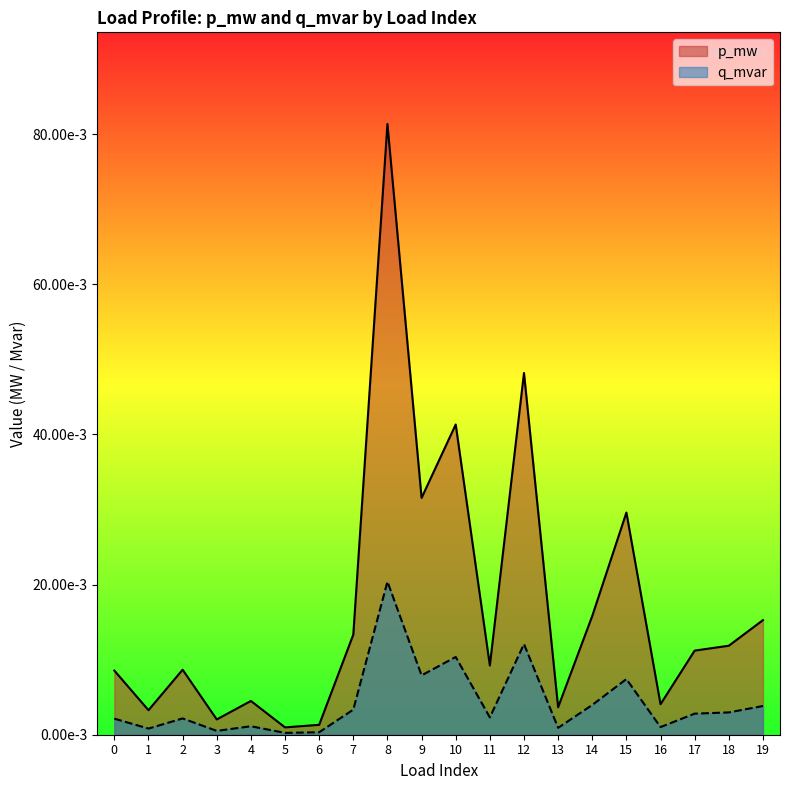

The q_mvar series shows 0.0 at 18. True or false?

True